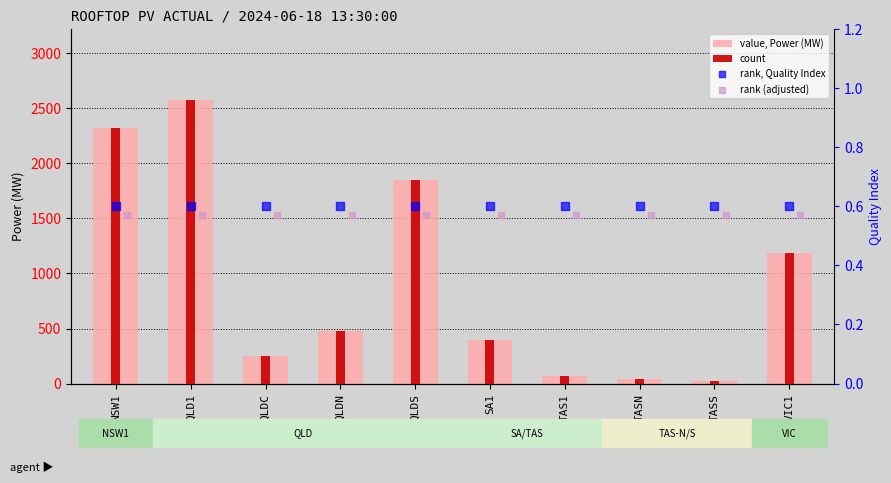

Which series reaches the minimum Y coordinate?

rank (adjusted)